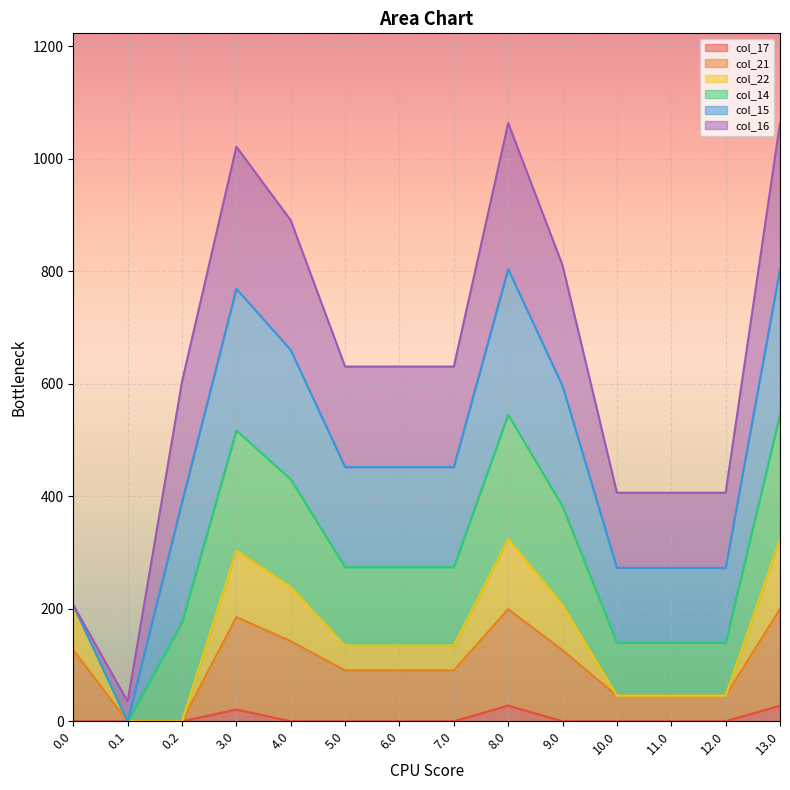

Count the number of categories in the chart.

14